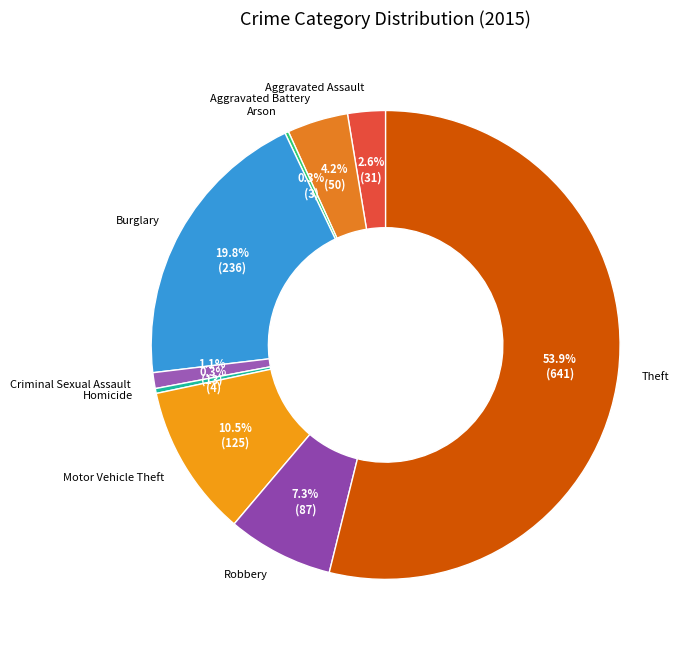

What is the largest slice in the pie chart?

Theft